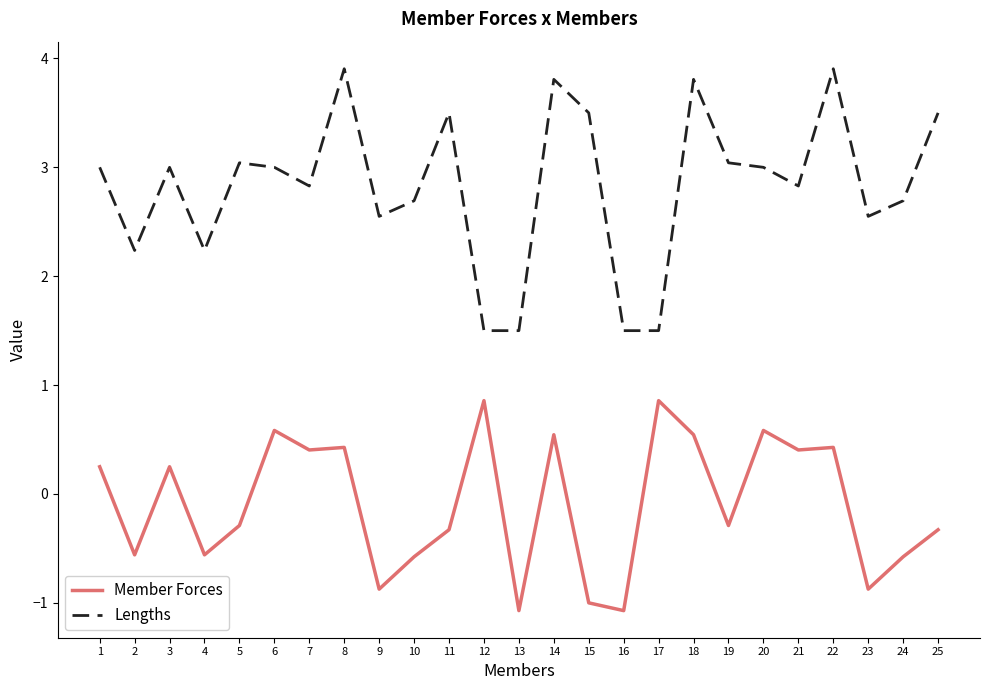

At 23, list the series in order from largest to smallest.

Lengths, Member Forces